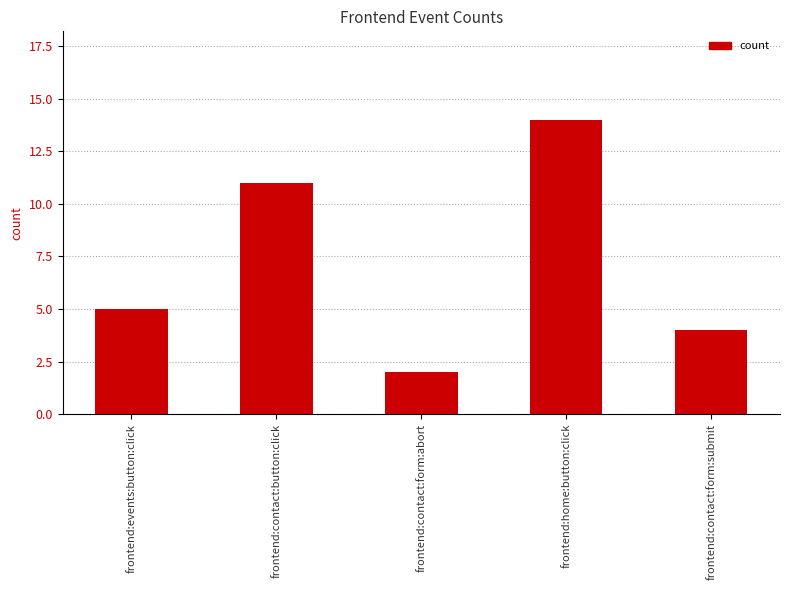

How many data points does each series have?

5